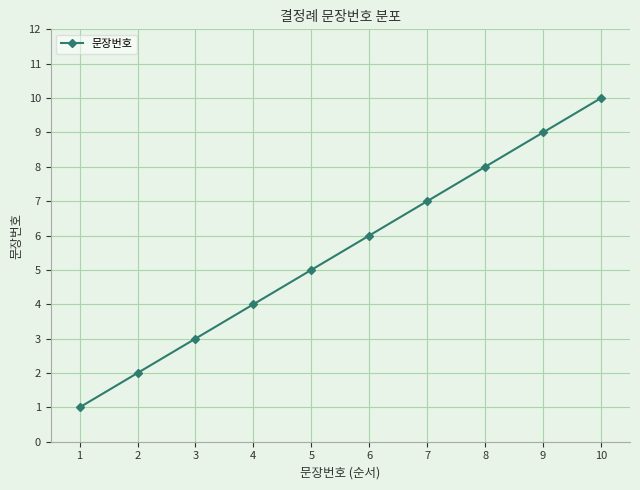

Is it true that the value at 5 is 8?

False